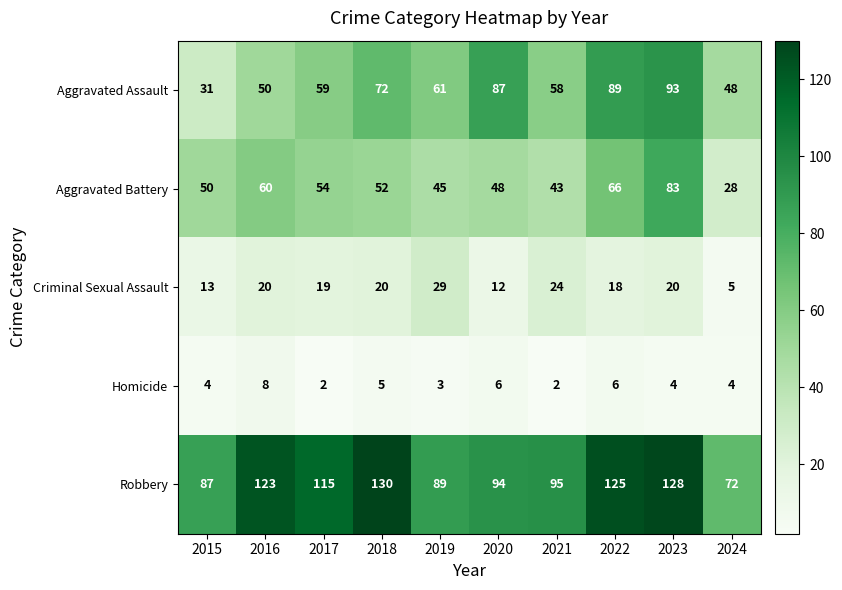

How many distinct data groups are displayed?

5